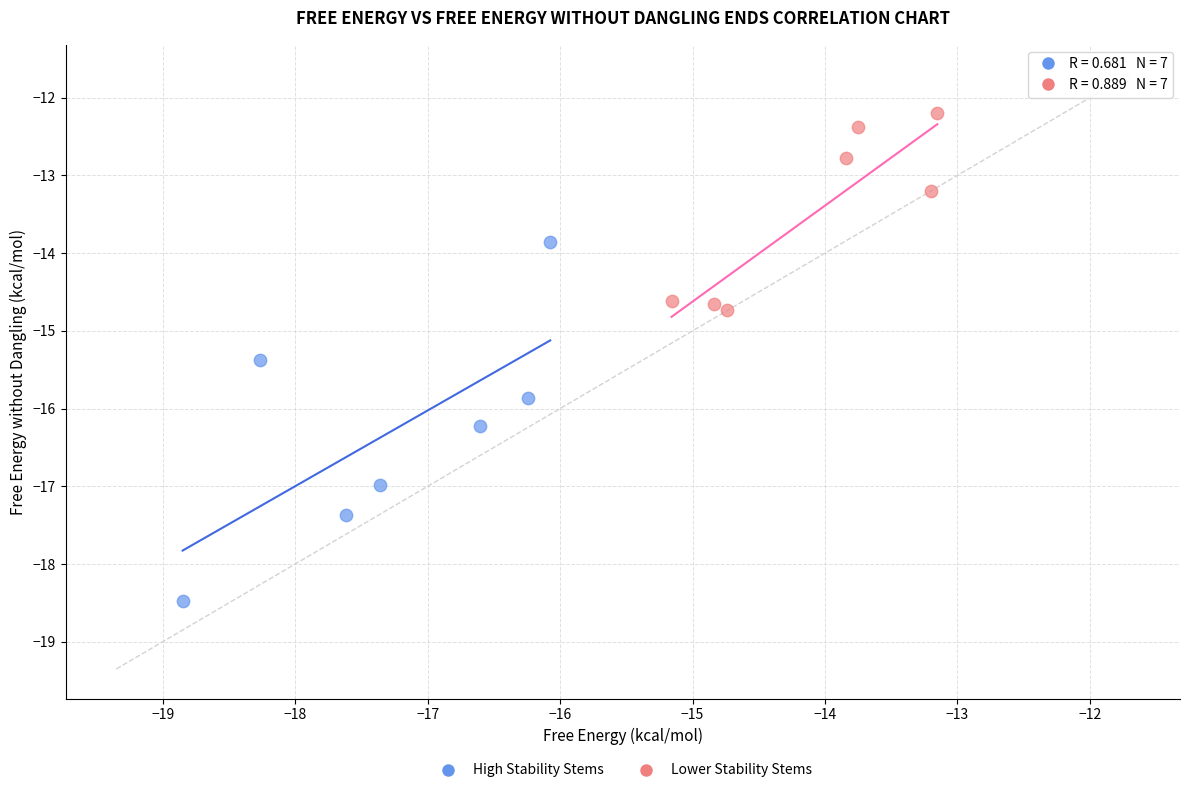

Which series reaches the maximum Y coordinate?

Lower Stability Stems